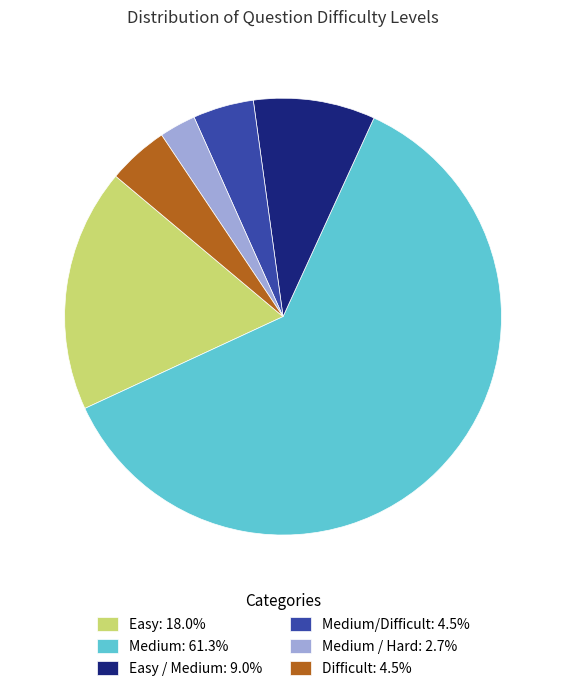

Does any single category account for the majority?

Yes